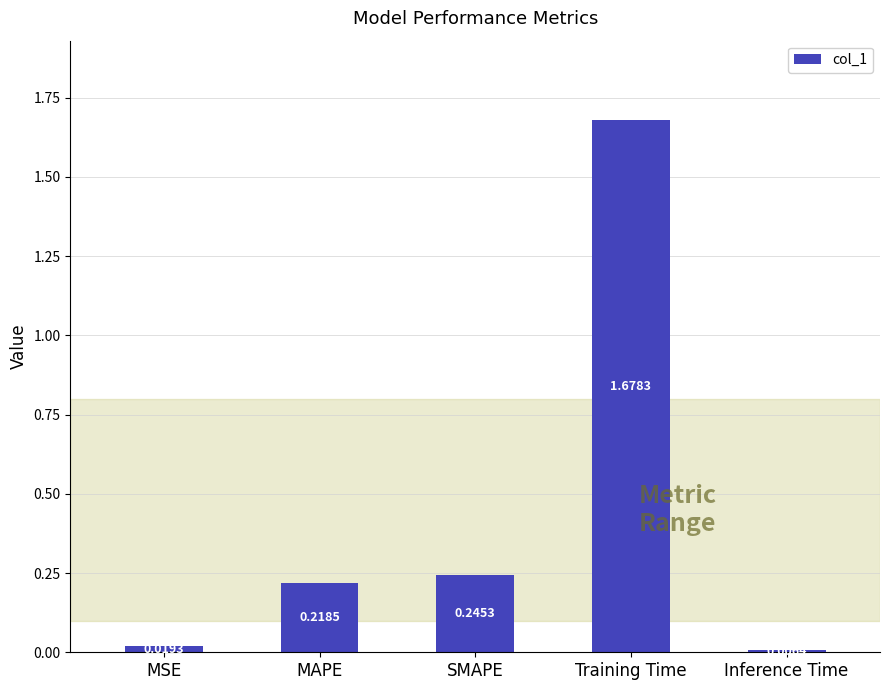

Rank the categories by value from lowest to highest.

Inference Time, MSE, MAPE, SMAPE, Training Time